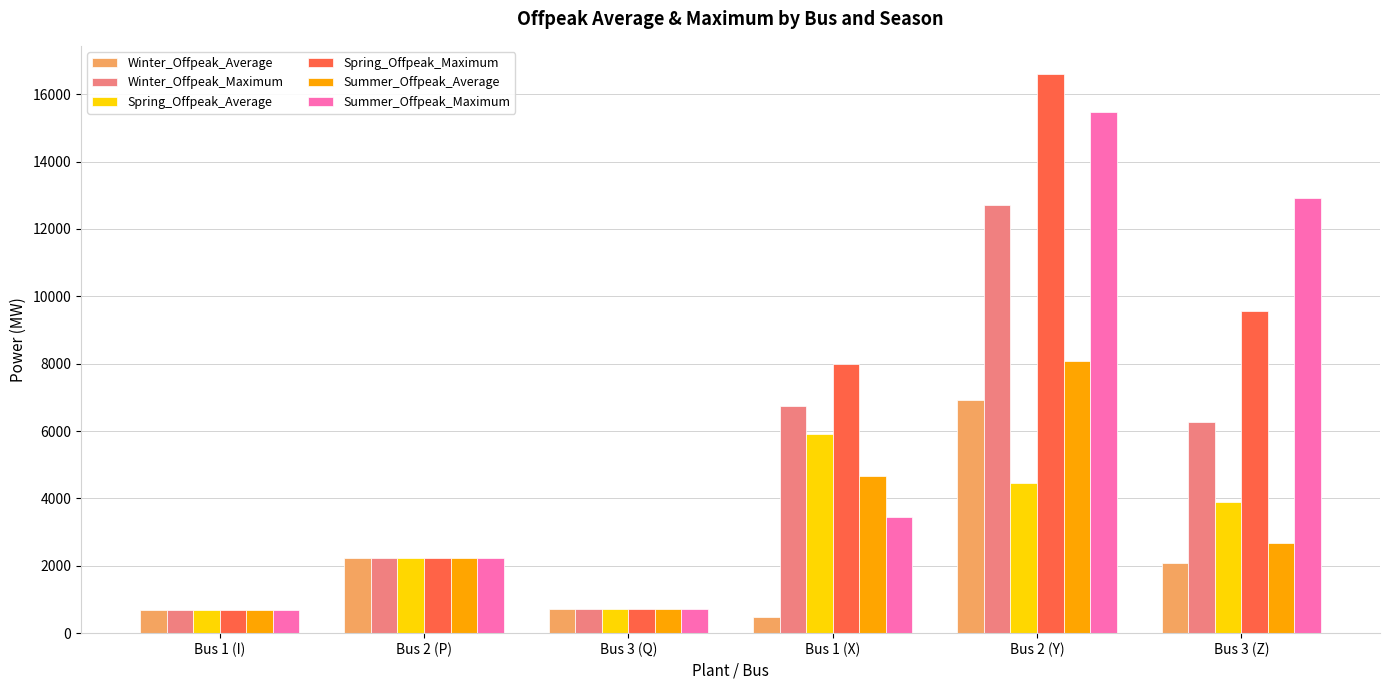

The Winter_Offpeak_Maximum series shows 178.0 at Bus 3 (Q). True or false?

False